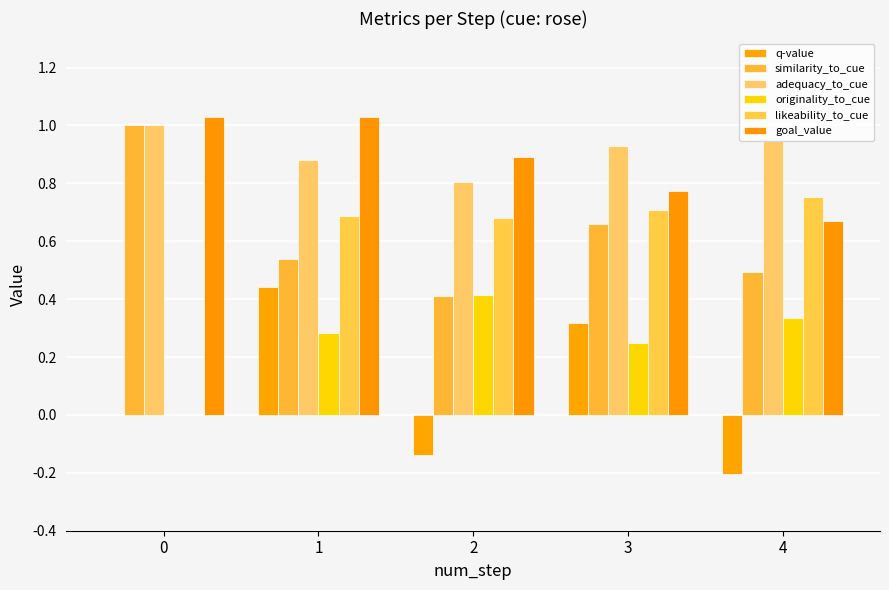

The adequacy_to_cue series shows 0.9 at 1. True or false?

True